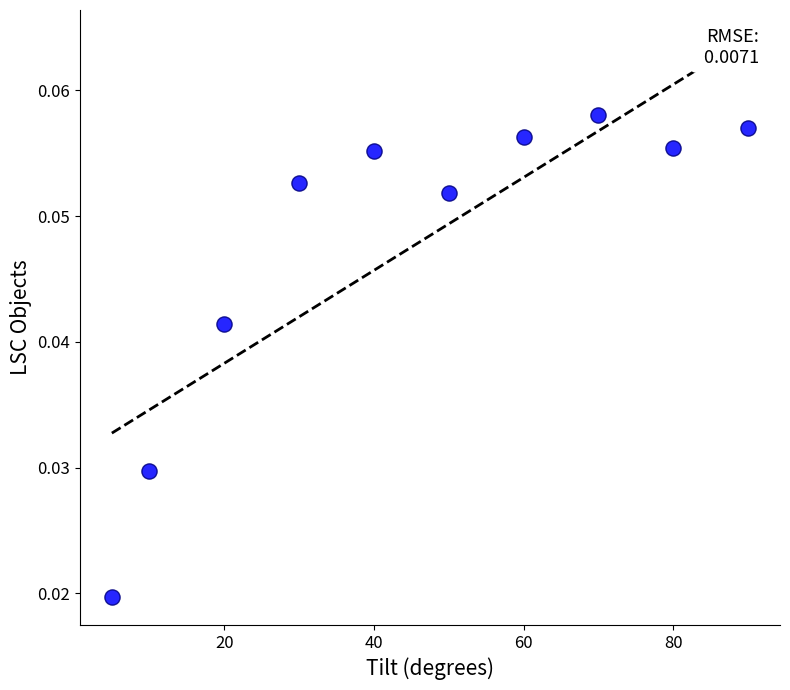

What is the range of X values (max minus min)?

85.0